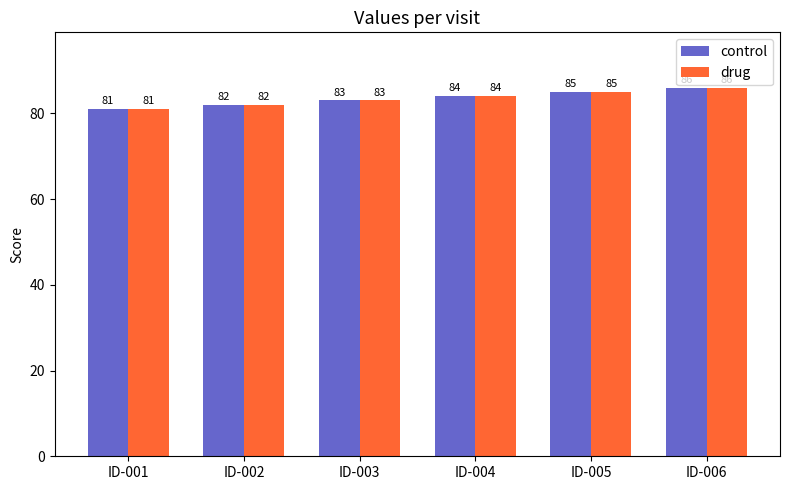

What is the value of the drug bar at the 6th from the left?

86